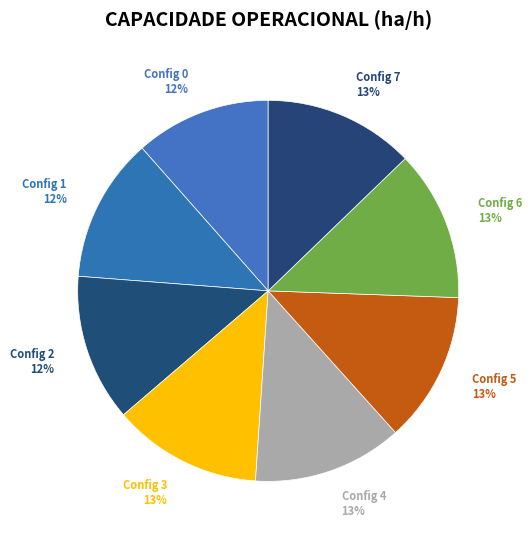

Is there any slice that represents more than half of the pie?

No